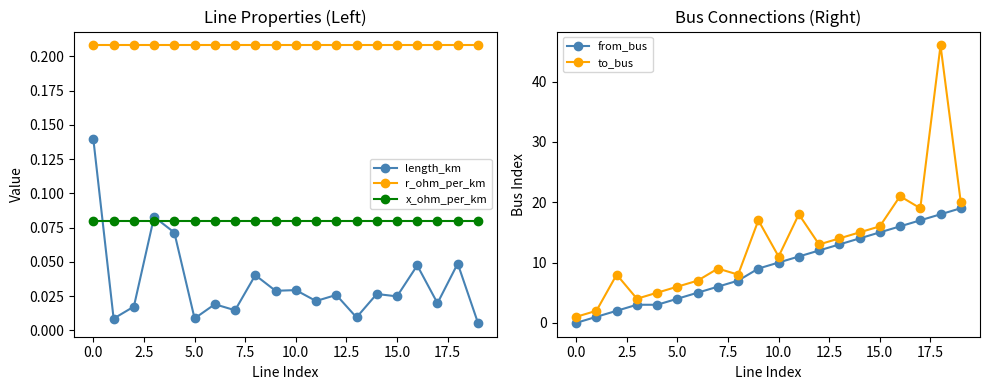

The to_bus series shows 27 at 15.0. True or false?

False